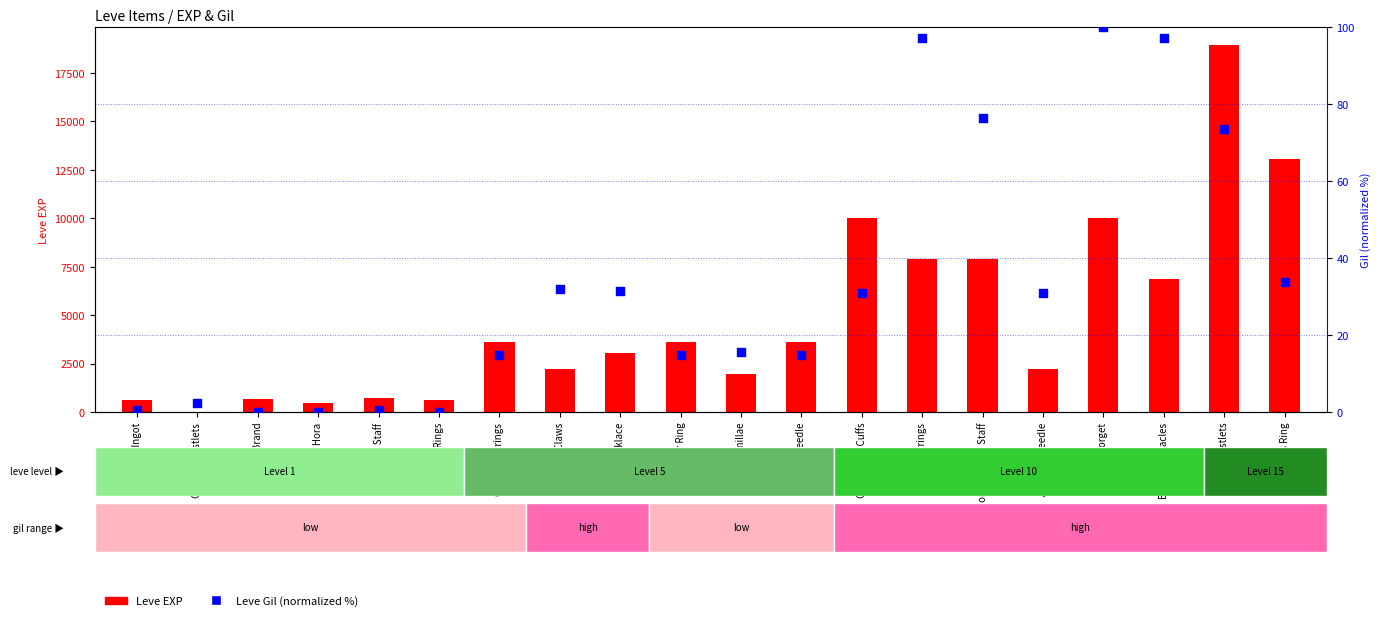

Which series contains the lowest Y value?

Leve Gil (normalized)